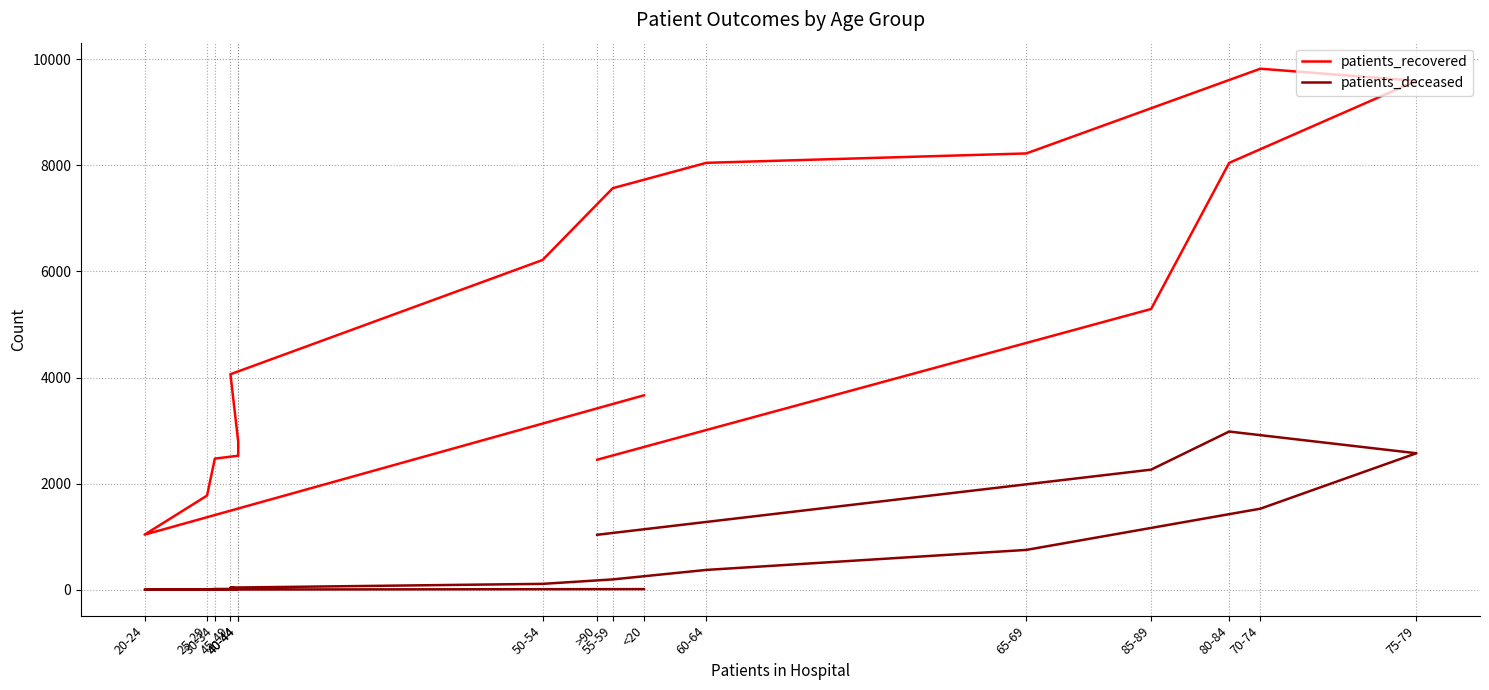

What is the minimum value shown in the chart?

3